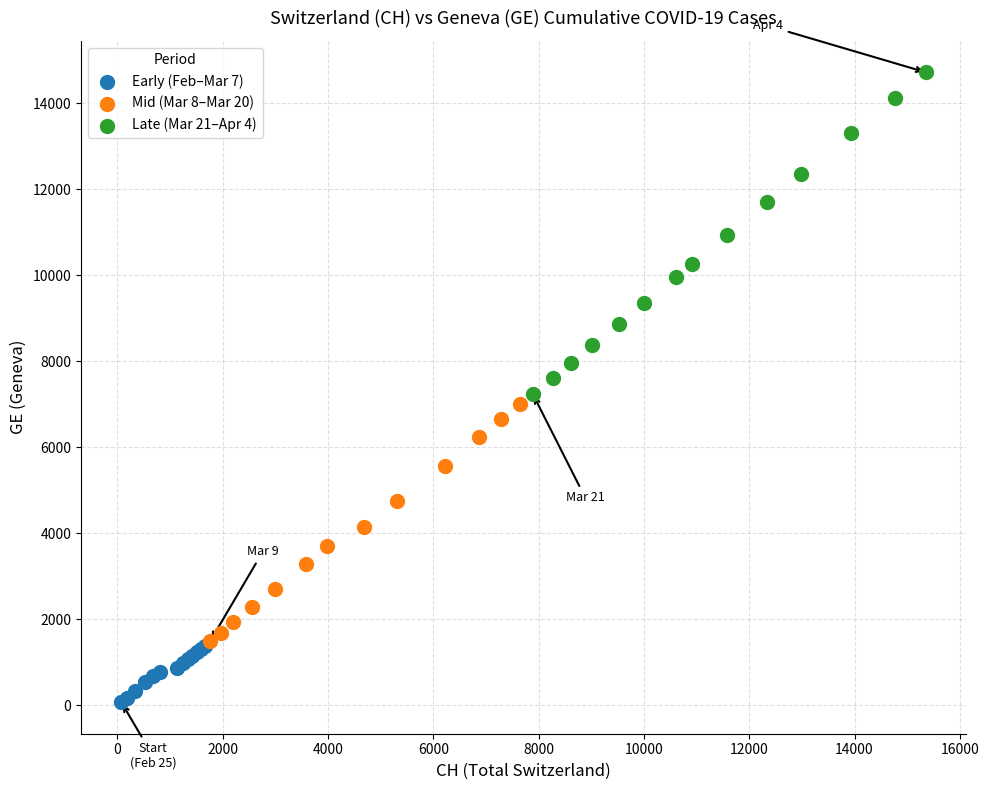

Which series has the largest Y range (max minus min)?

Late (Mar 21–Apr 4)